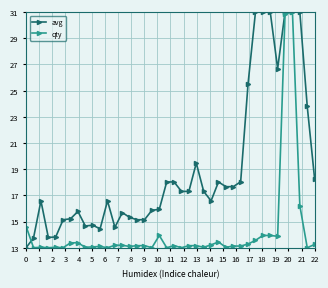

What is the maximum value shown in the chart?

31.0